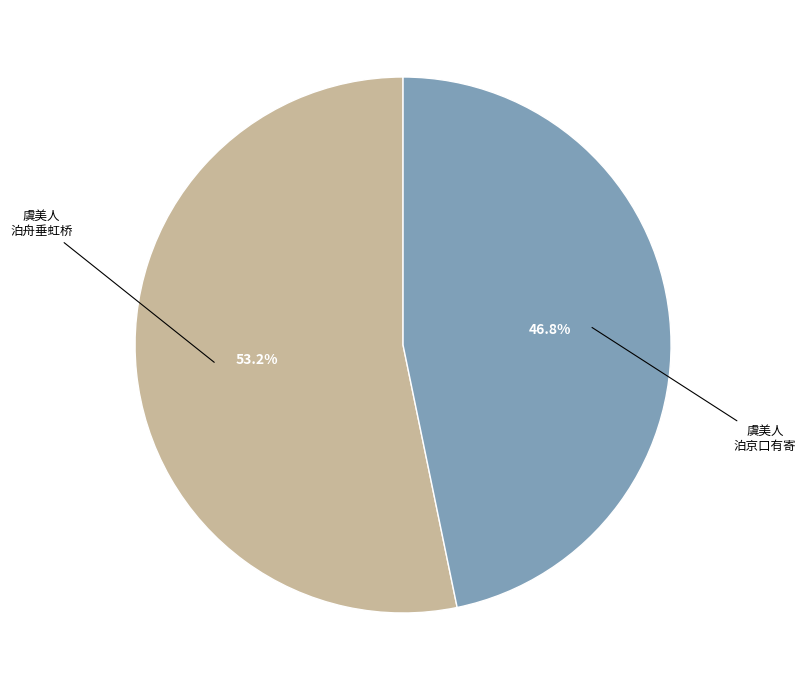

What is the smallest slice in the pie chart?

虞美人 泊京口有寄